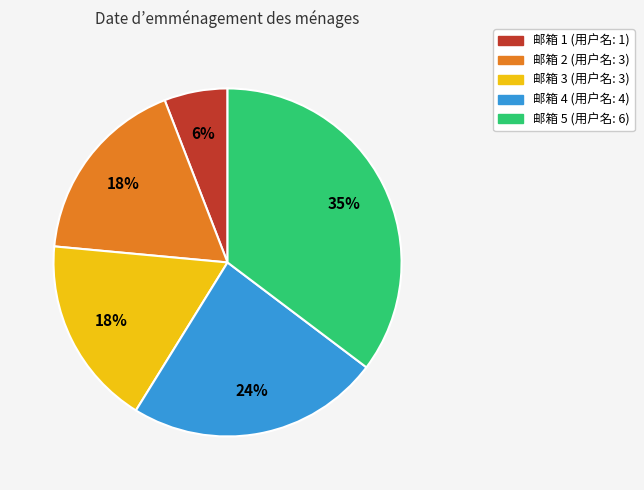

Does any single category account for the majority?

No